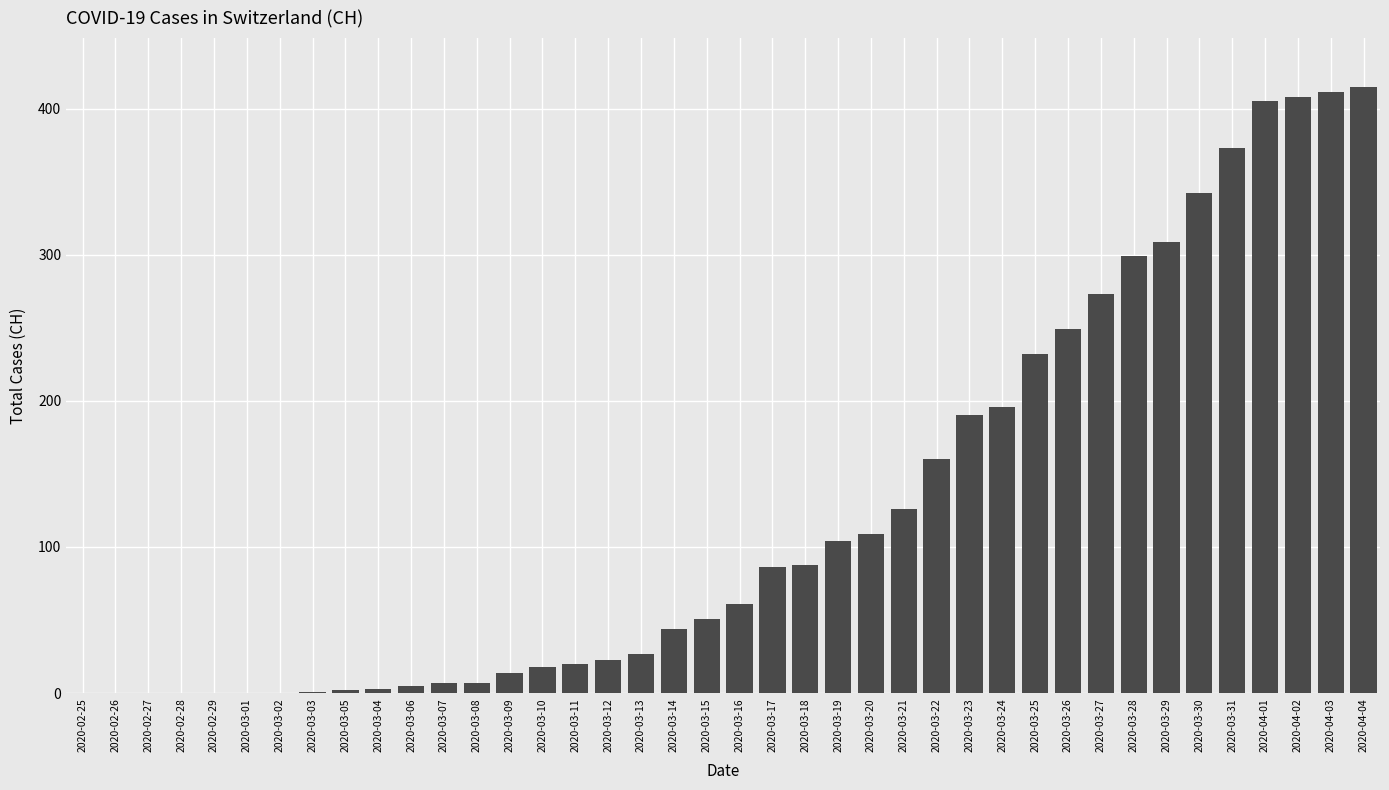

What is the sum of all values?

5058